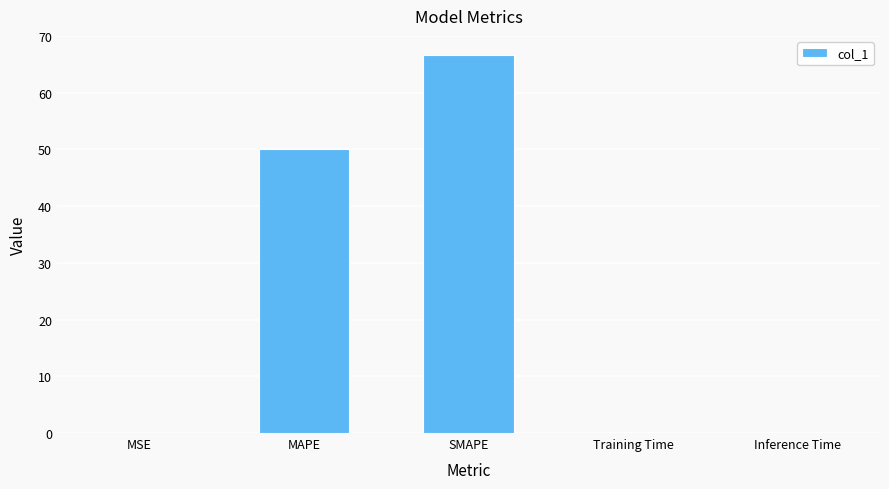

What is the sum of all values?

116.8